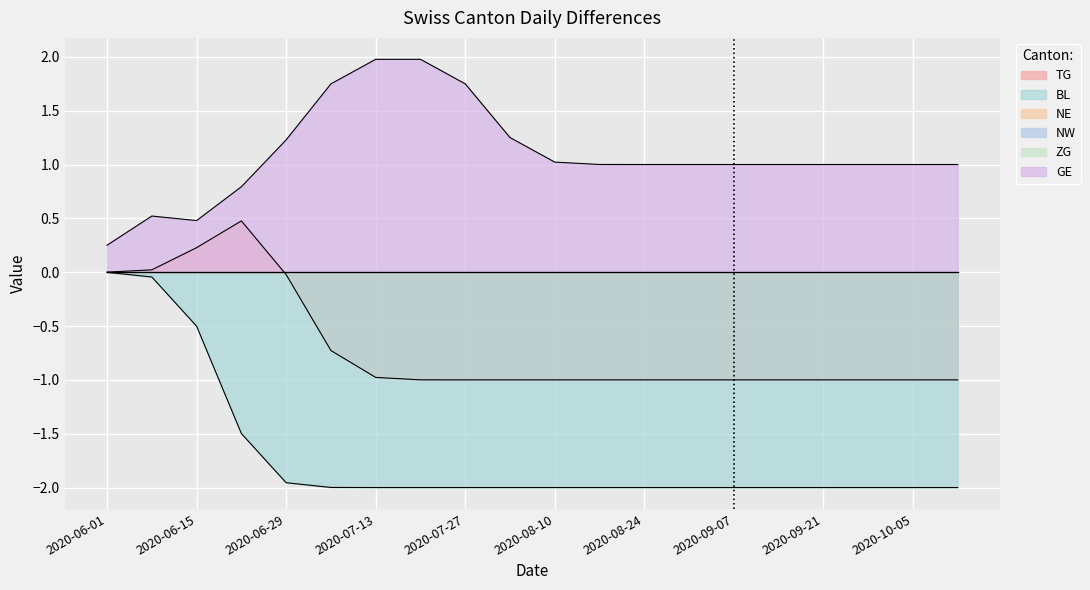

What position from the left is 2020-07-27?

9